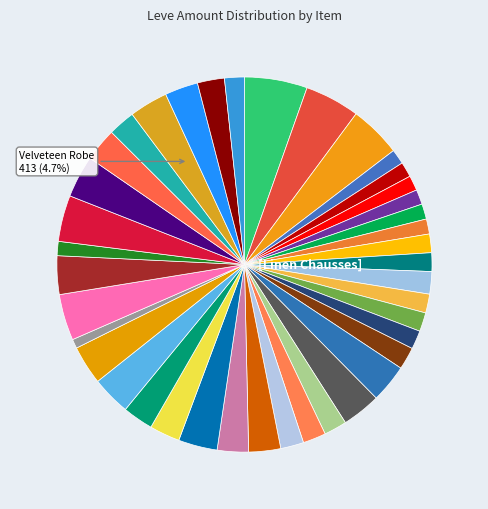

To the nearest percent, what percentage of the pie is Cotton Dress Gloves?

3%